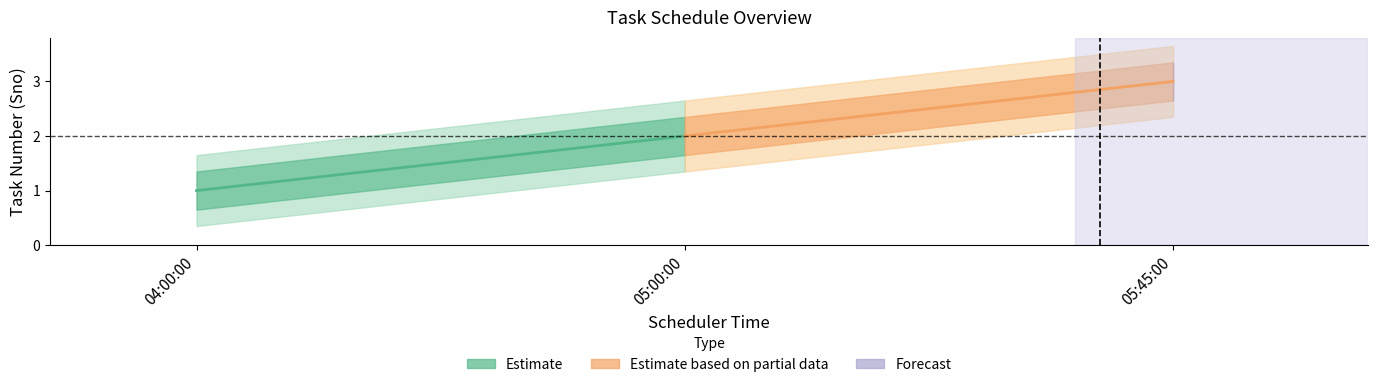

The chart shows a value of 1 at 04:00:00. True or false?

True